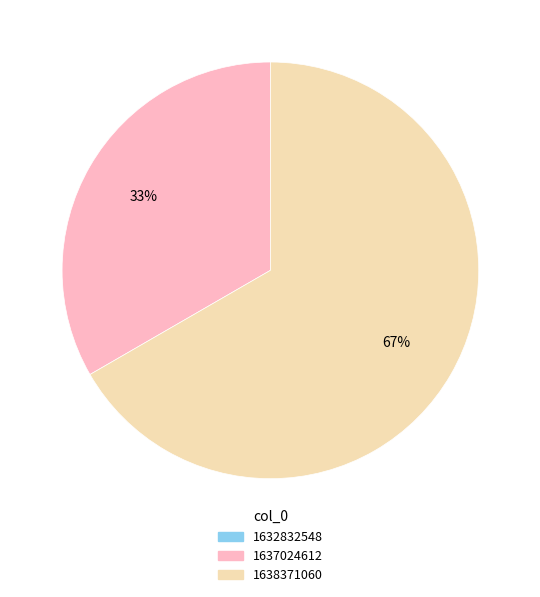

To the nearest percent, what is the average slice percentage?

50%